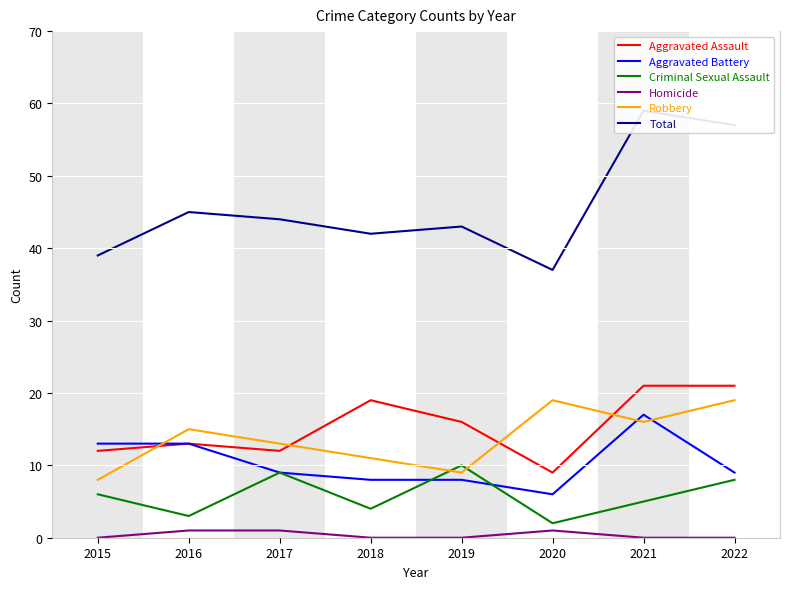

True or false: Total and Aggravated Assault cross at least once.

False